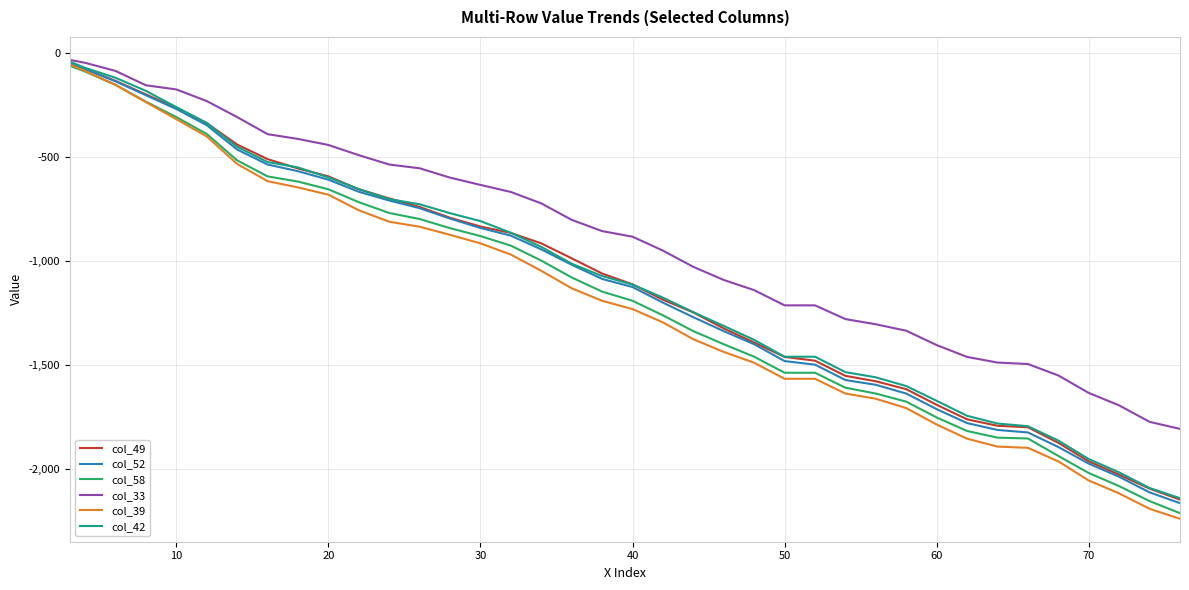

Which series has the largest total across all categories?

col_33